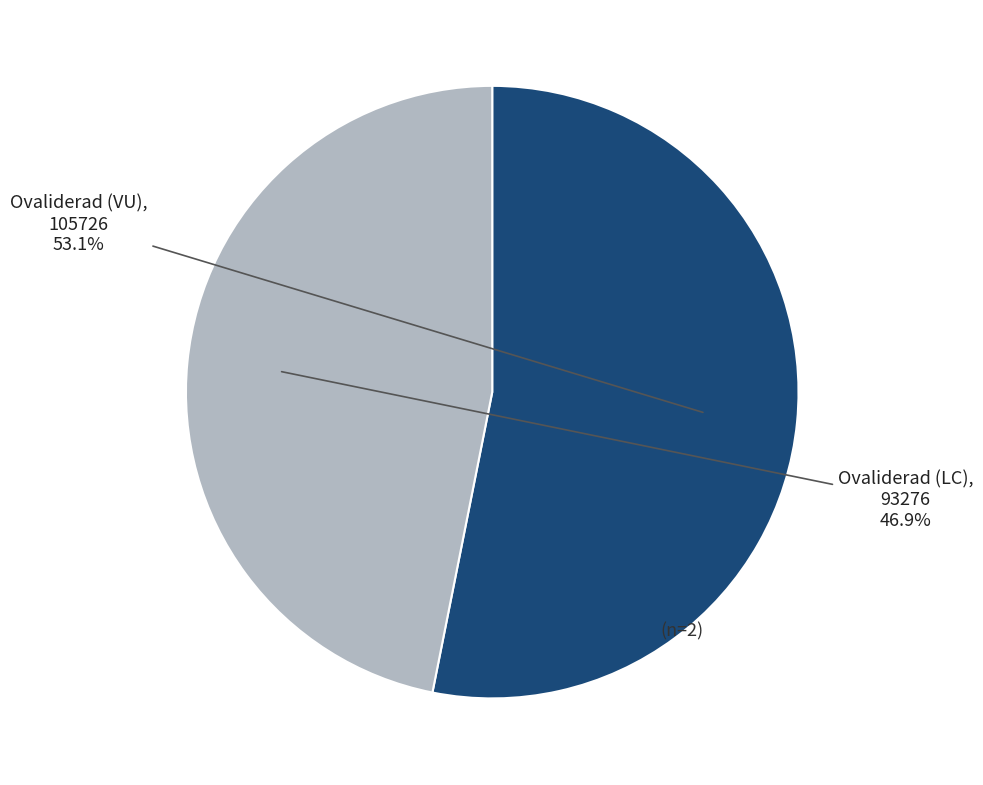

How many slices are in this pie chart?

2